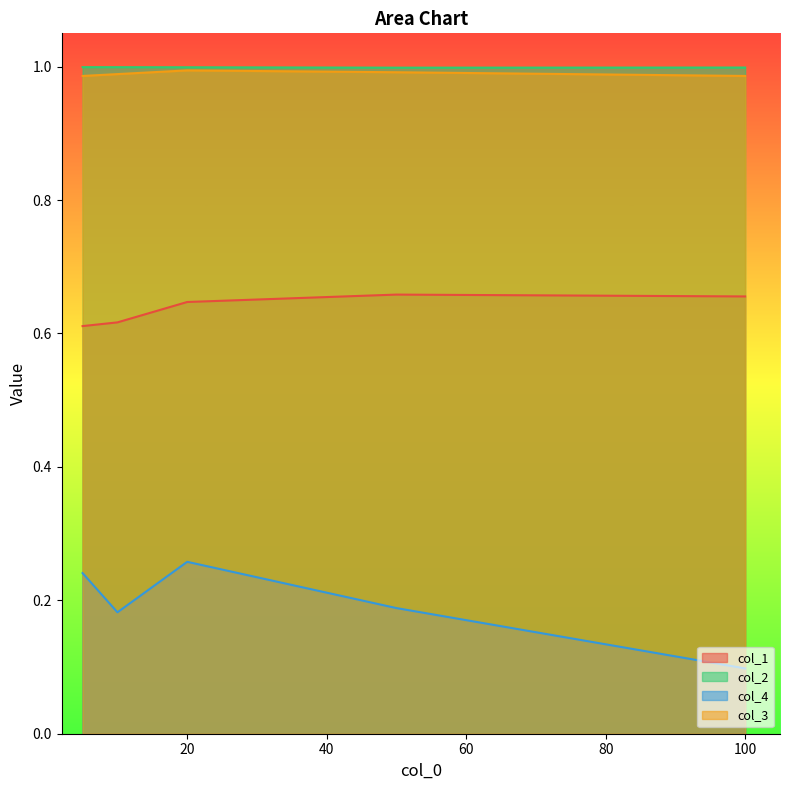

Is it true that col_1 equals 1.1 at 100?

False